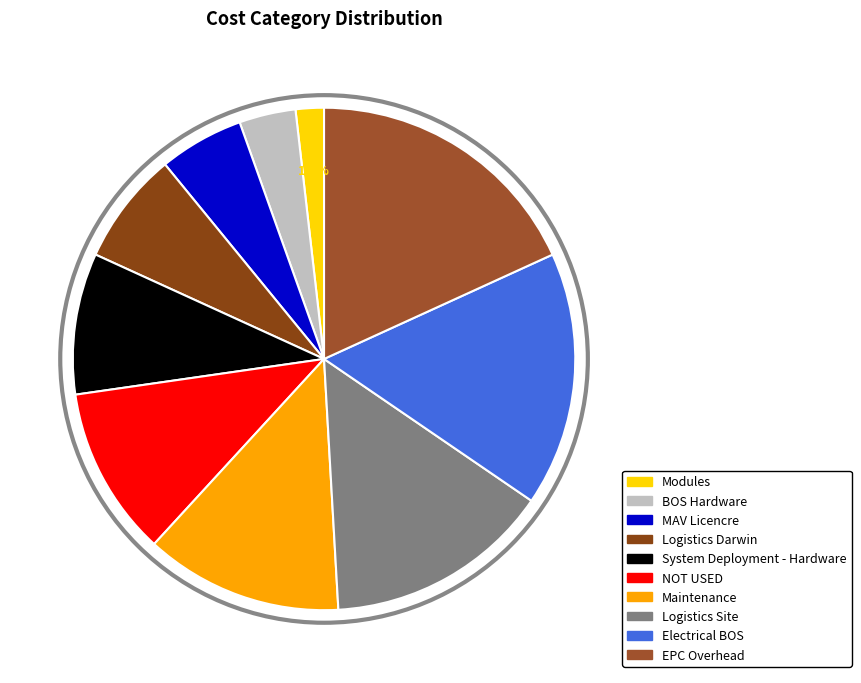

Count the number of slices in the pie.

10